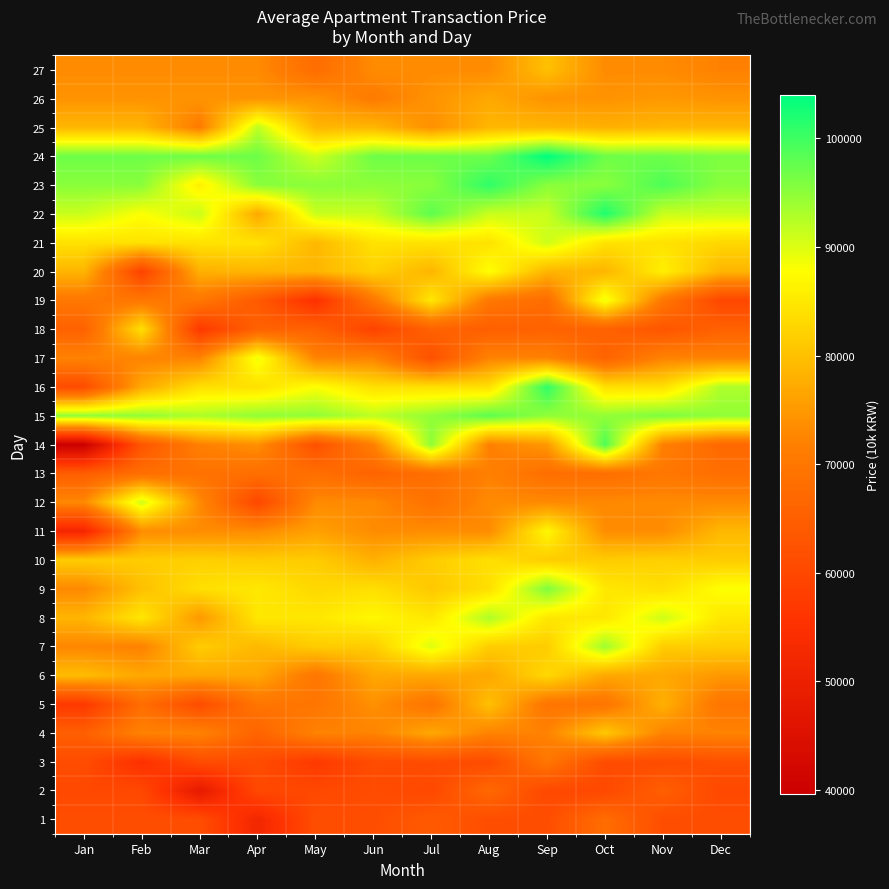

Count the number of categories in the chart.

12